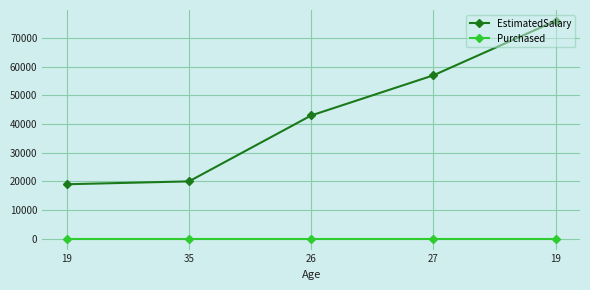

True or false: Purchased and EstimatedSalary intersect in this chart.

False